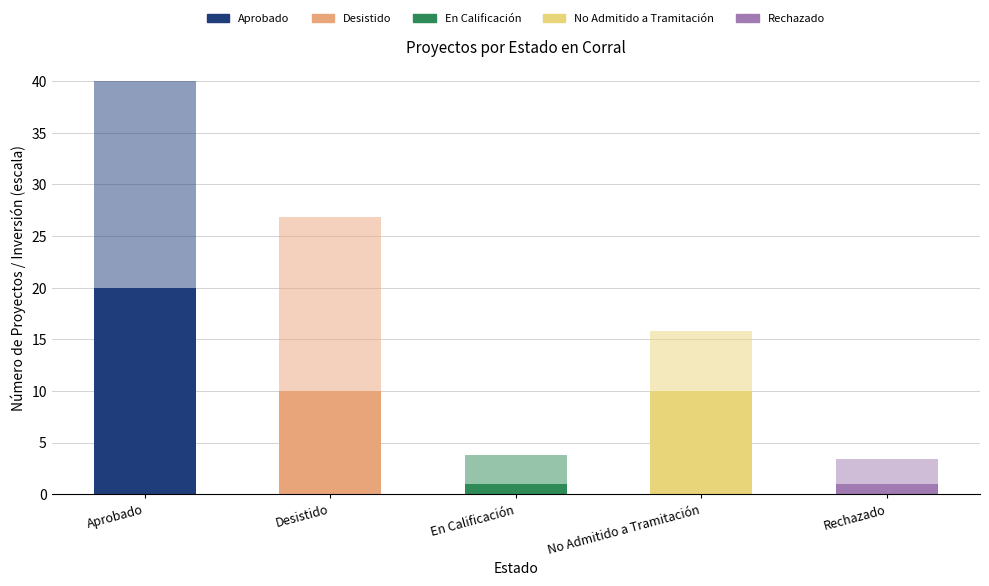

Are the bars grouped side by side (vs. stacked)?

No